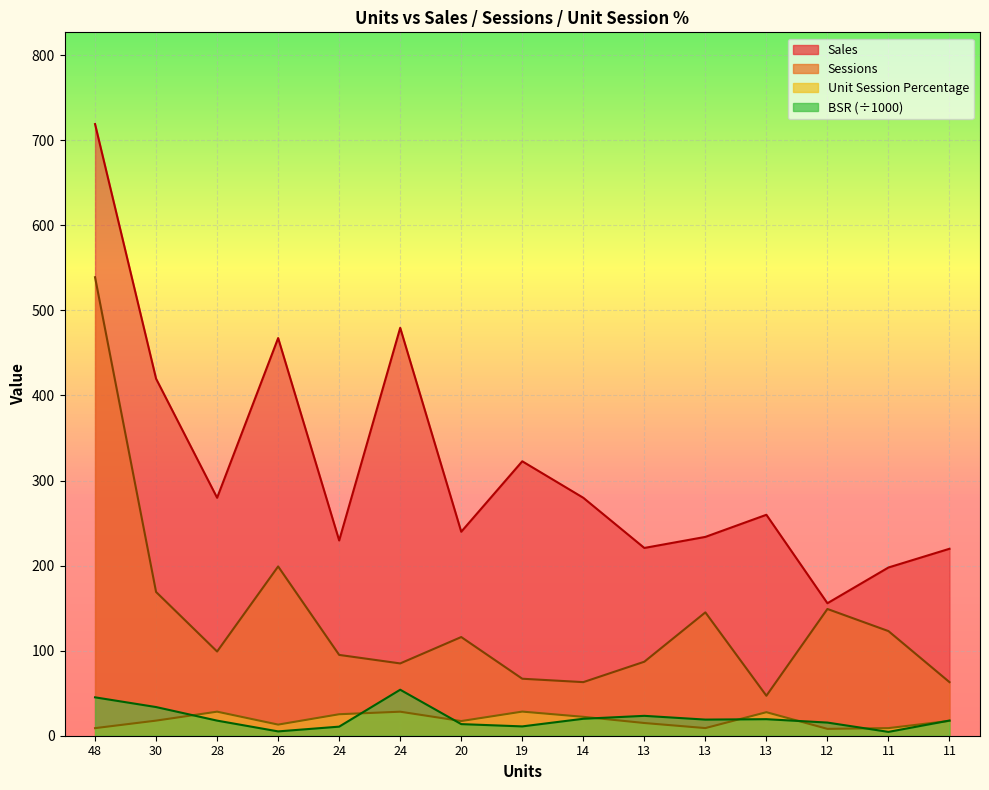

How many data points in Unit Session Percentage are above 17?

9